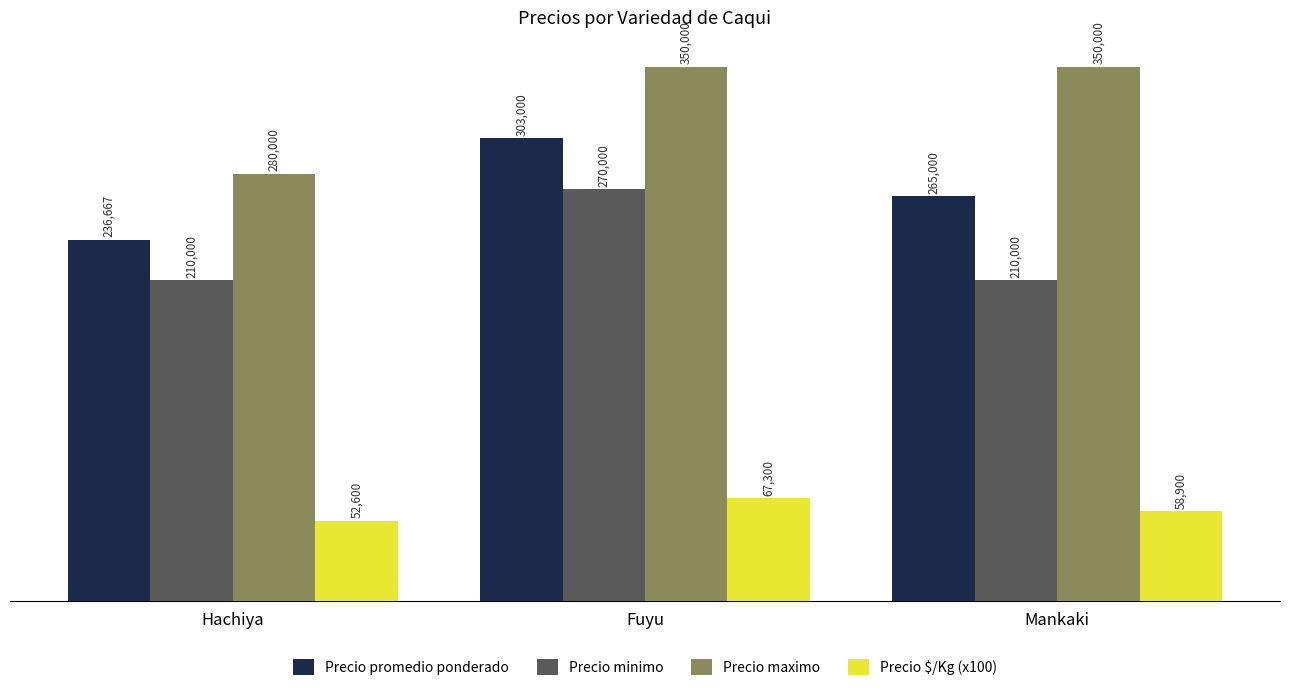

Which label corresponds to the smallest value in the chart?

Hachiya